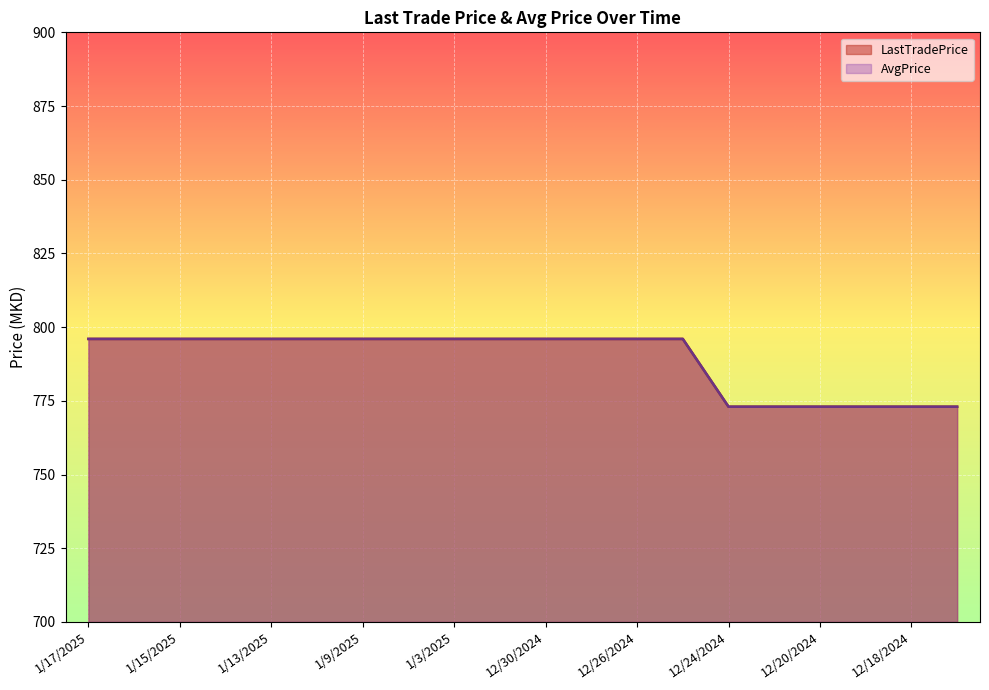

True or false: LastTradePrice has more than 0 interior local peaks.

False